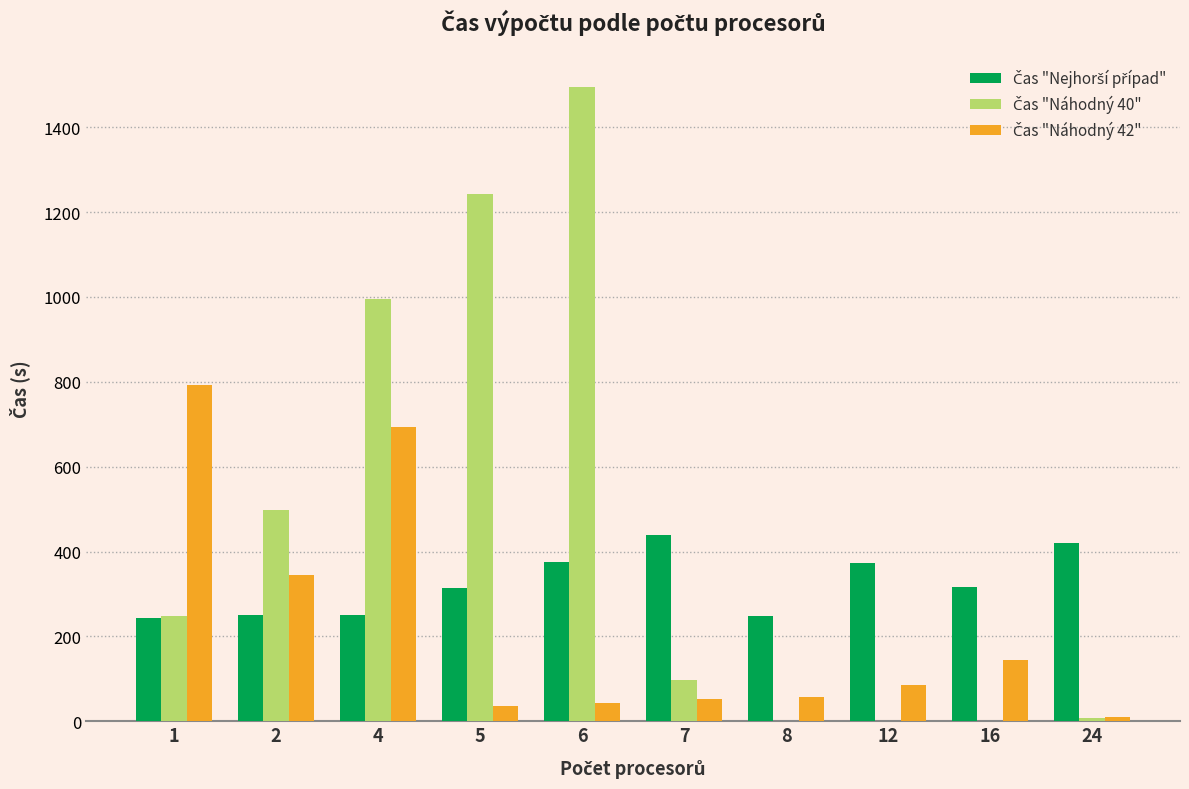

What is the maximum value shown in the chart?

1494.6